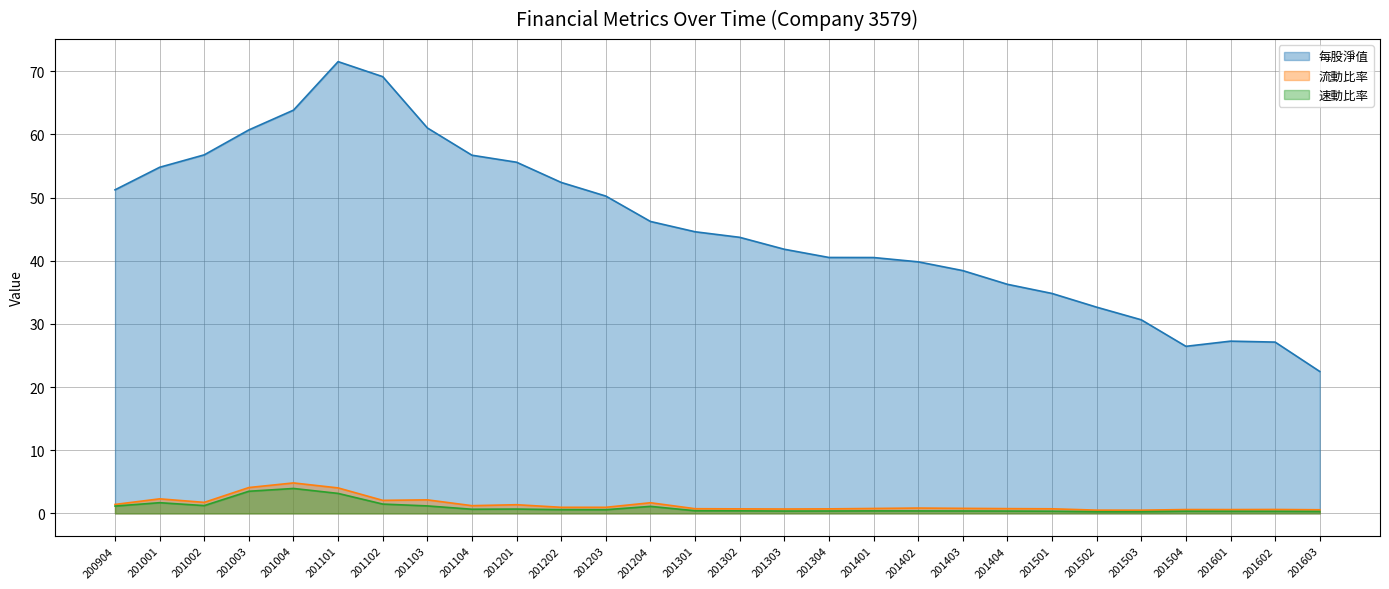

Is the value of 速動比率 at 201102 greater than the value of 每股淨值 at 201403?

No